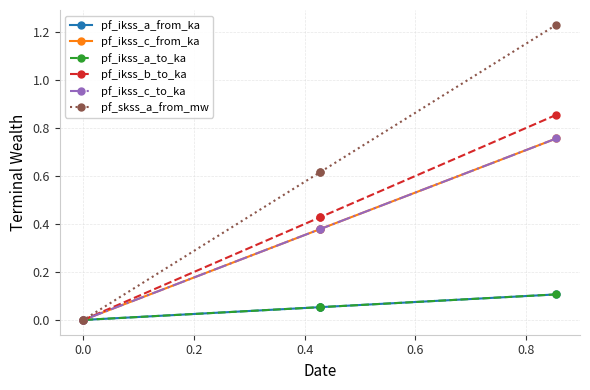

True or false: pf_ikss_a_from_ka has a value of 0.1 at 0.2.

False